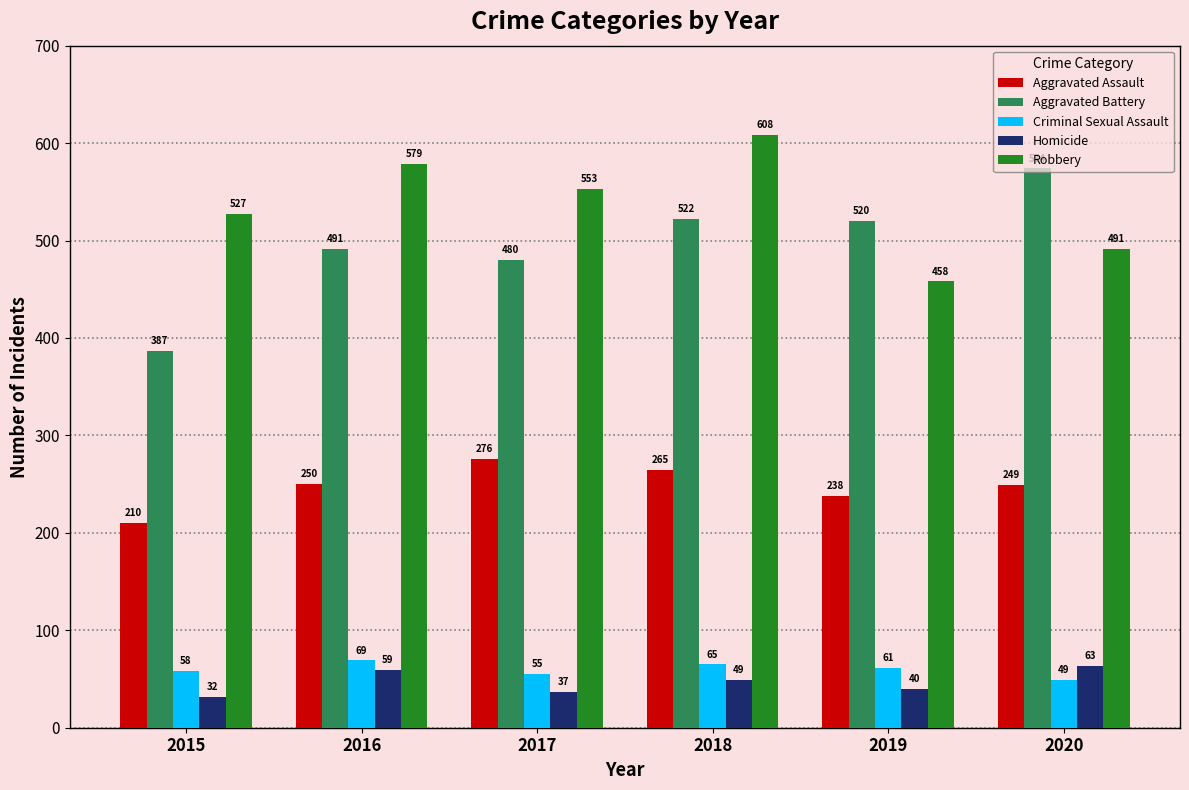

How many bars are there in each group?

5